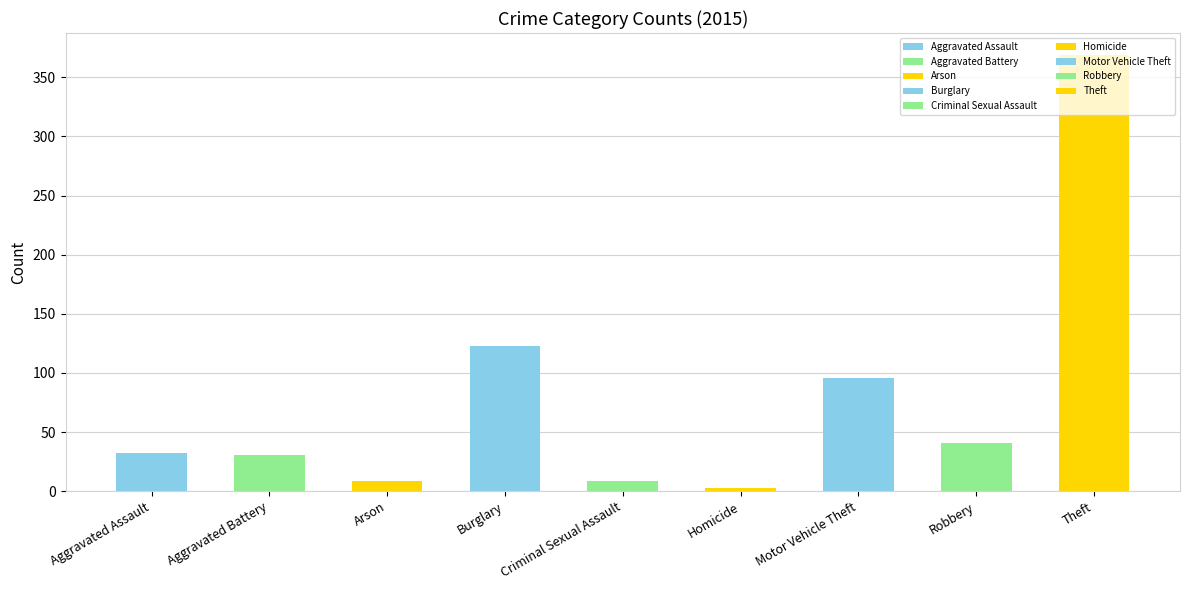

List the labels in order of 2017 value, smallest first.

Homicide, Arson, Criminal Sexual Assault, Aggravated Assault, Aggravated Battery, Robbery, Motor Vehicle Theft, Burglary, Theft